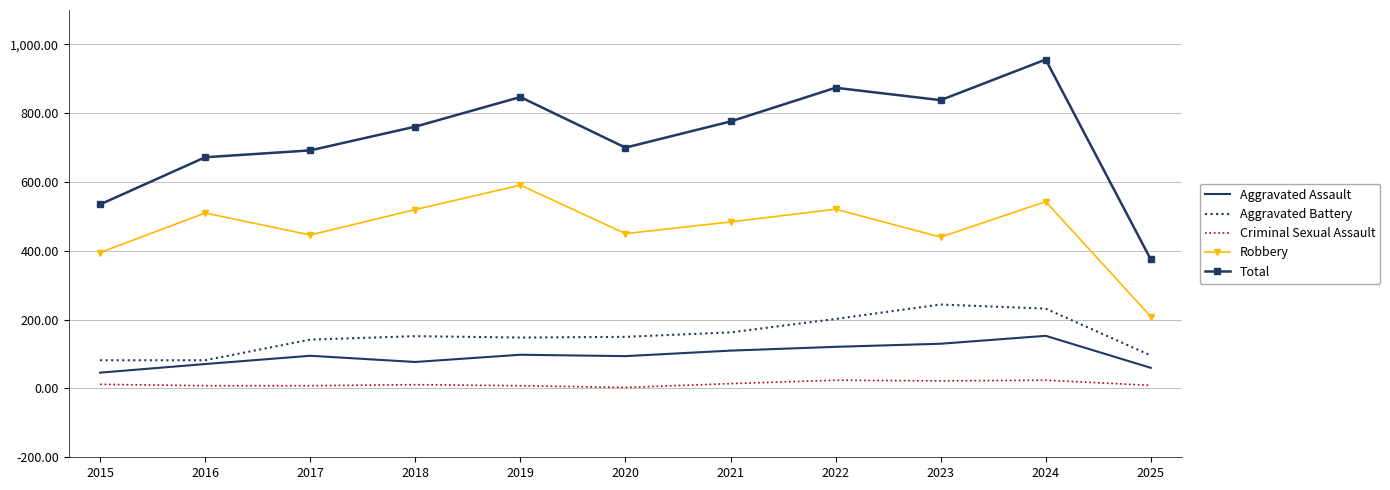

What is the difference between the highest and lowest values at 2018?

750